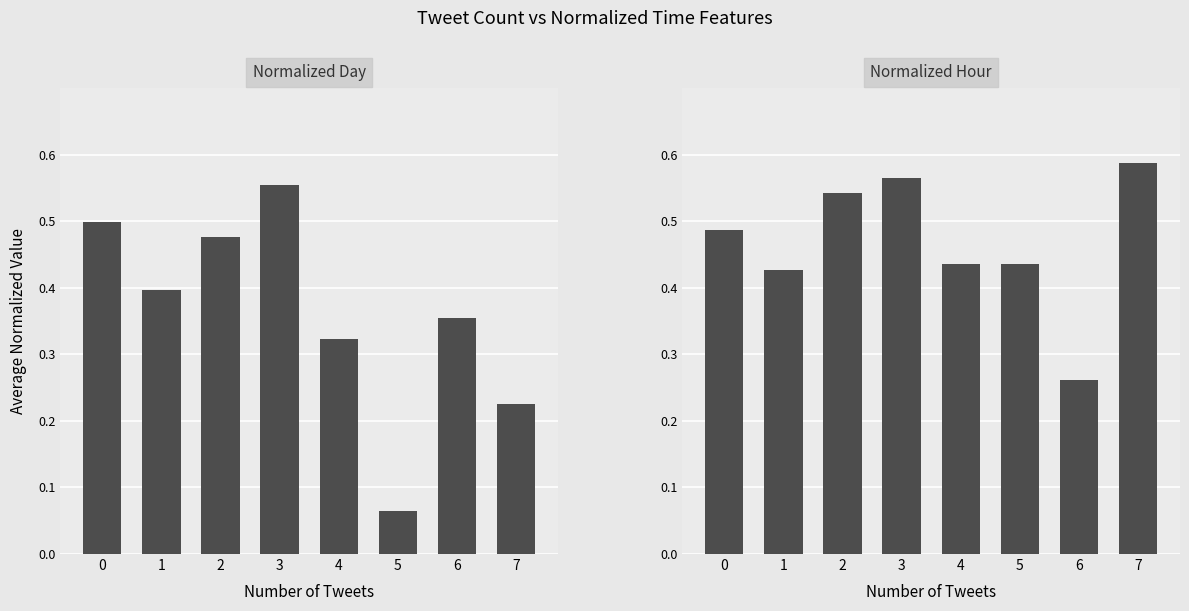

Read the Normalized Hour value at 6.

0.3